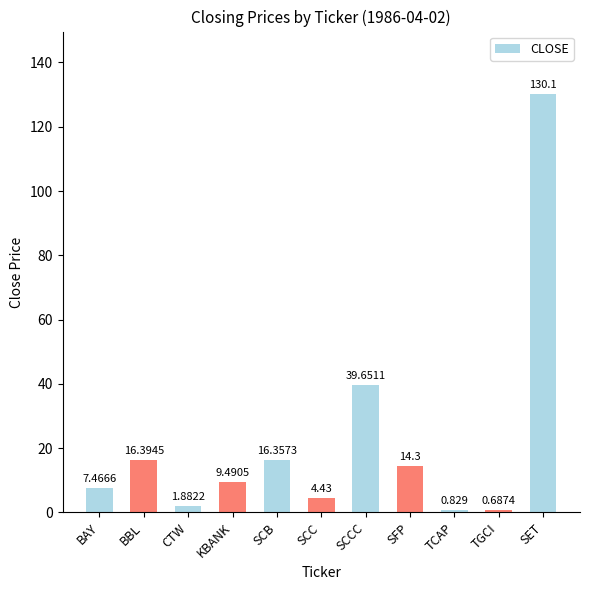

Does the chart contain any negative values?

No